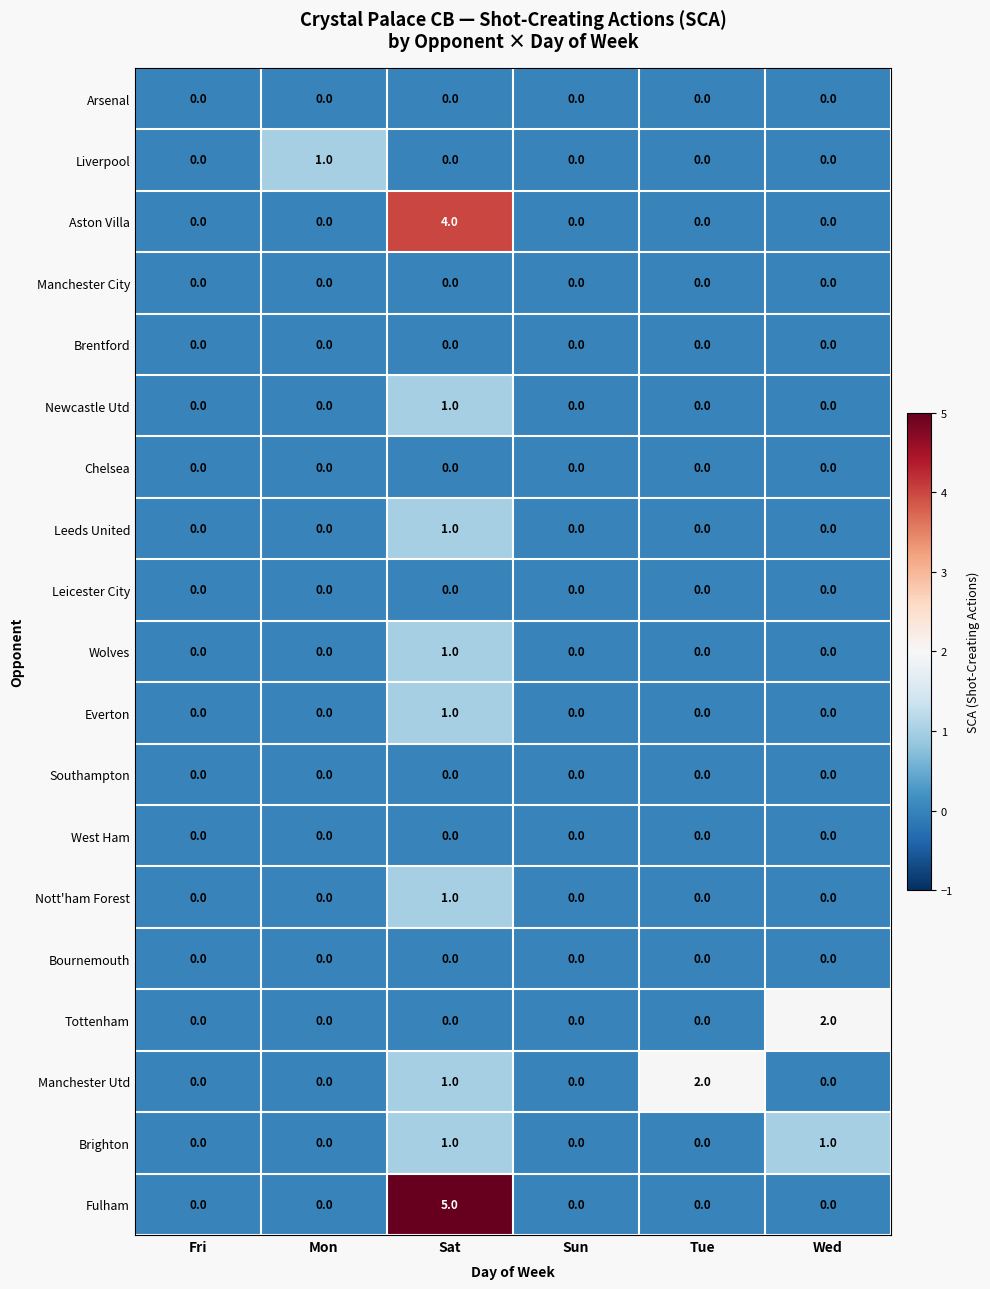

Which series has the widest spread of values?

Fulham